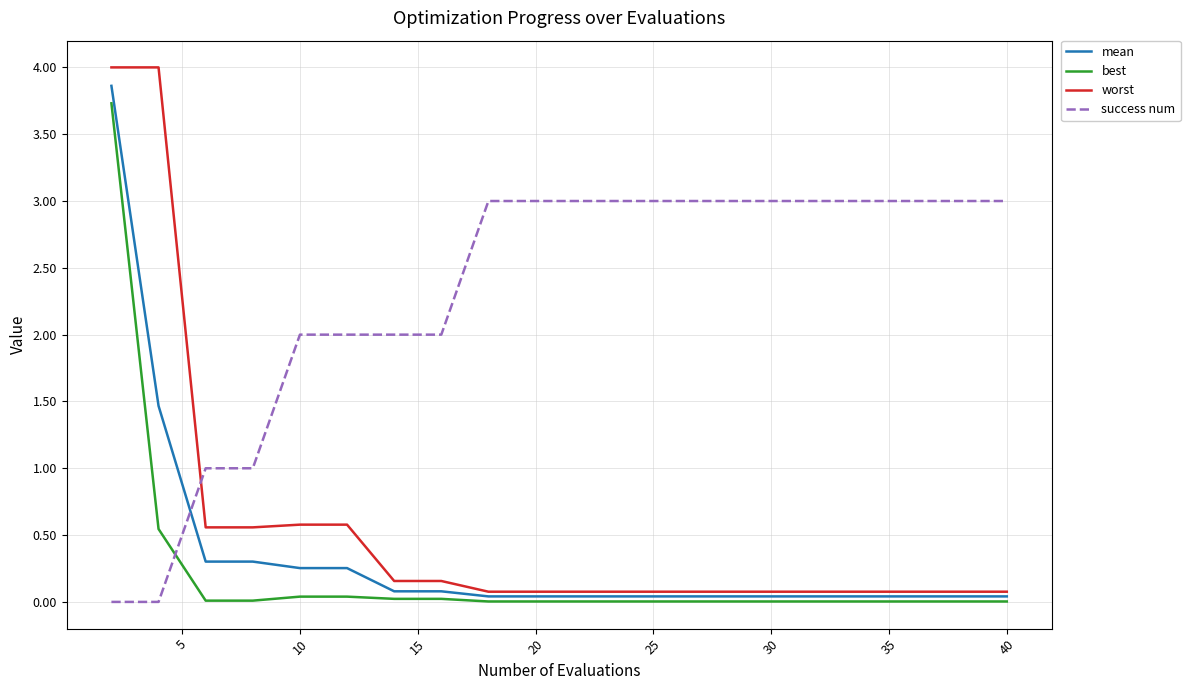

True or false: worst and best cross at least once.

False